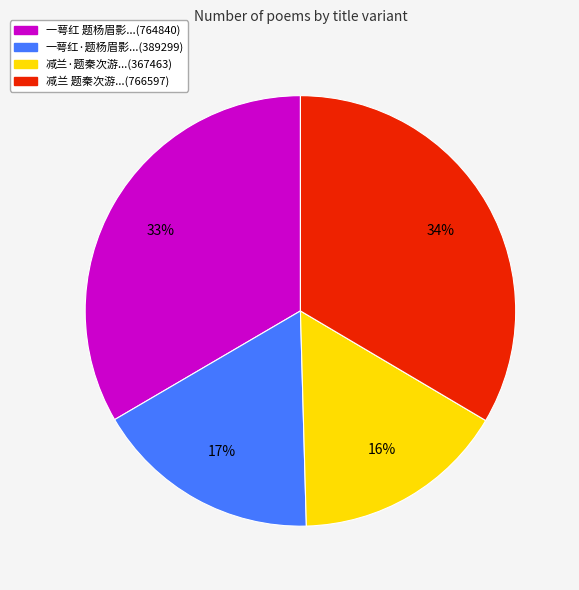

To the nearest percent, what is the average slice percentage?

25%